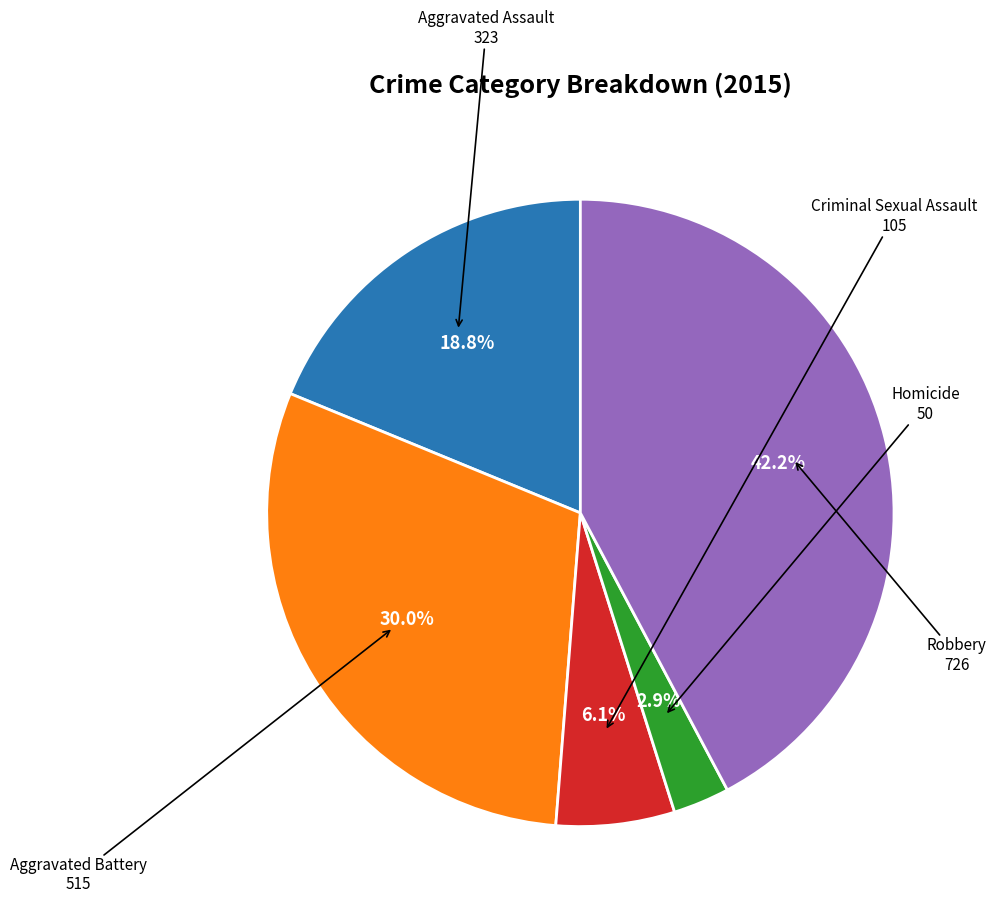

Is there a majority slice in this chart?

No